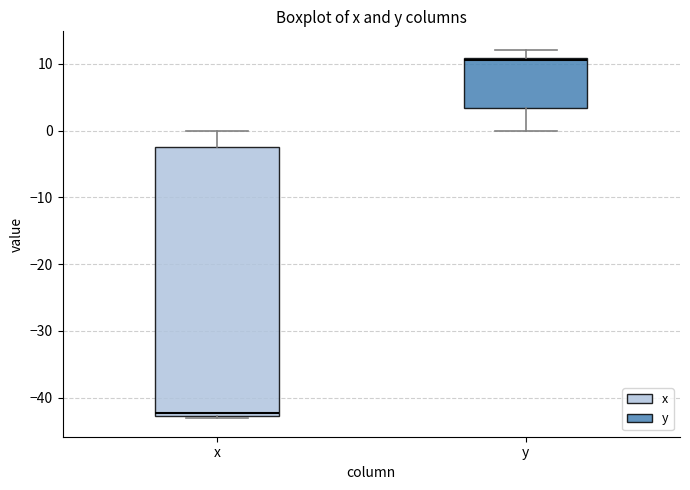

Which box is the tallest, from its lower edge to its upper edge?

x